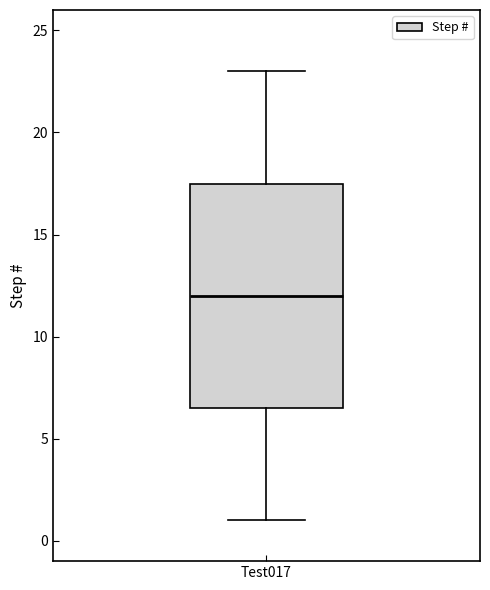

Transcribe this box plot: give where the median line is, the range the box spans, and where the two whiskers end, as read against the y-axis. The values are not printed on the chart, so give them approximately, as read against the axis.

median 12.0, box 6.5 to 17.5, whiskers 1.0 to 23.0